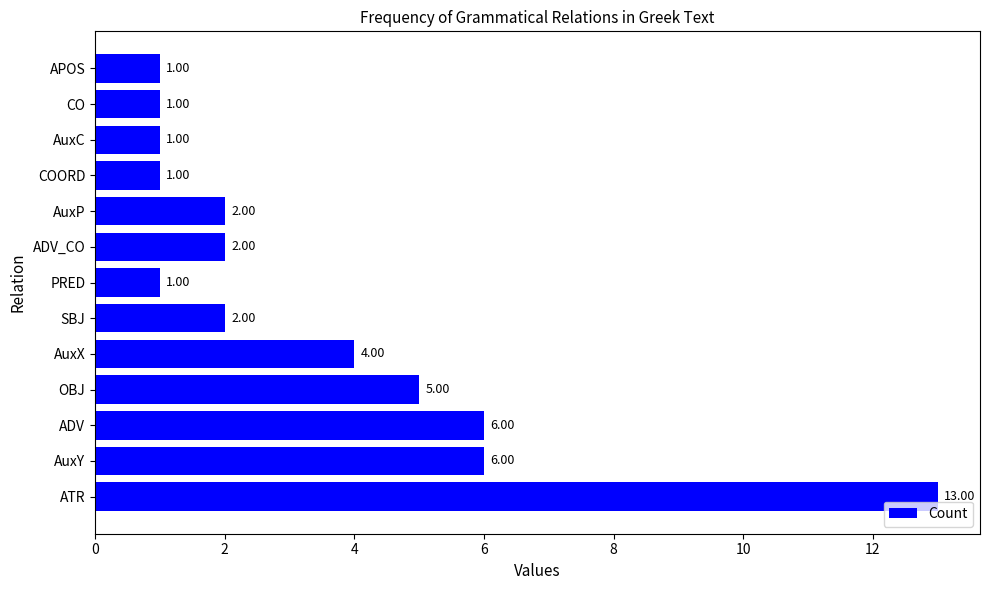

What is the difference between the maximum and minimum values?

12